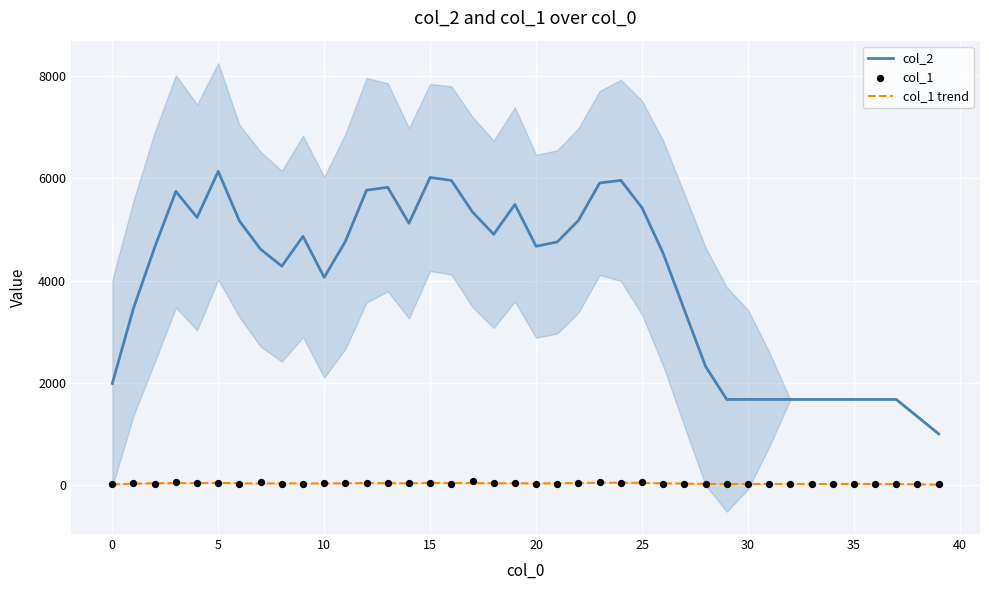

Which series reaches the maximum Y coordinate?

col_2